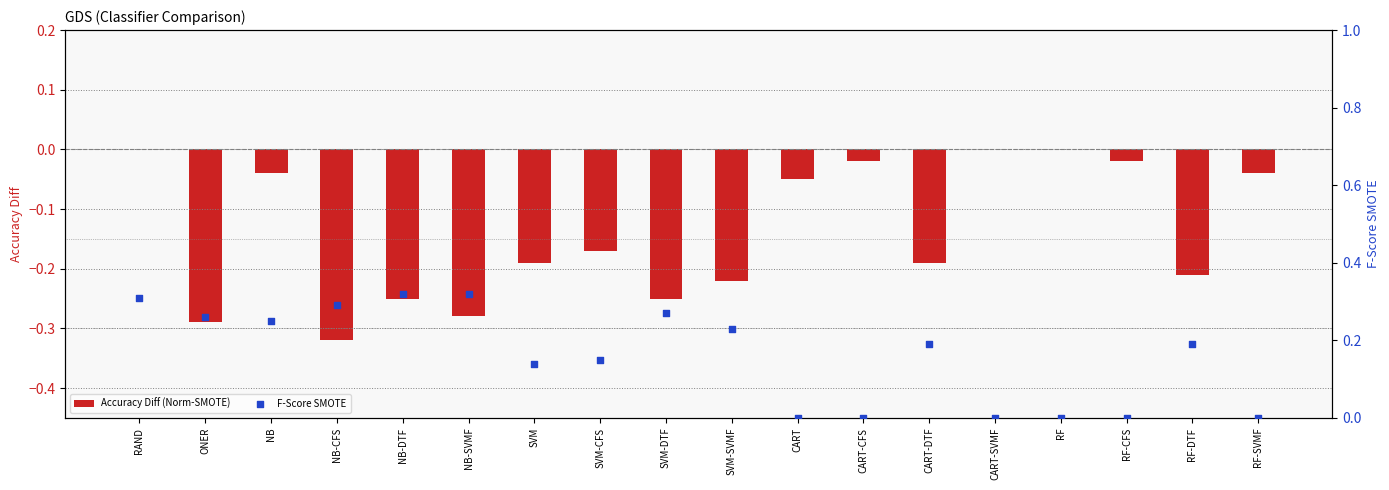

Which series reaches the maximum Y coordinate?

F-Score SMOTE